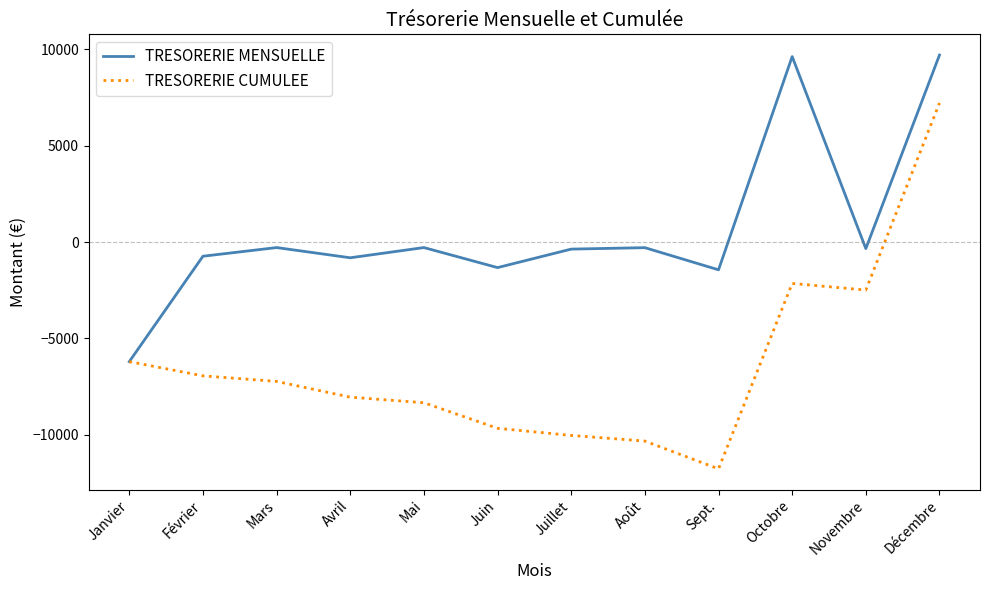

What is the difference between the highest and lowest values at Février?

6210.0